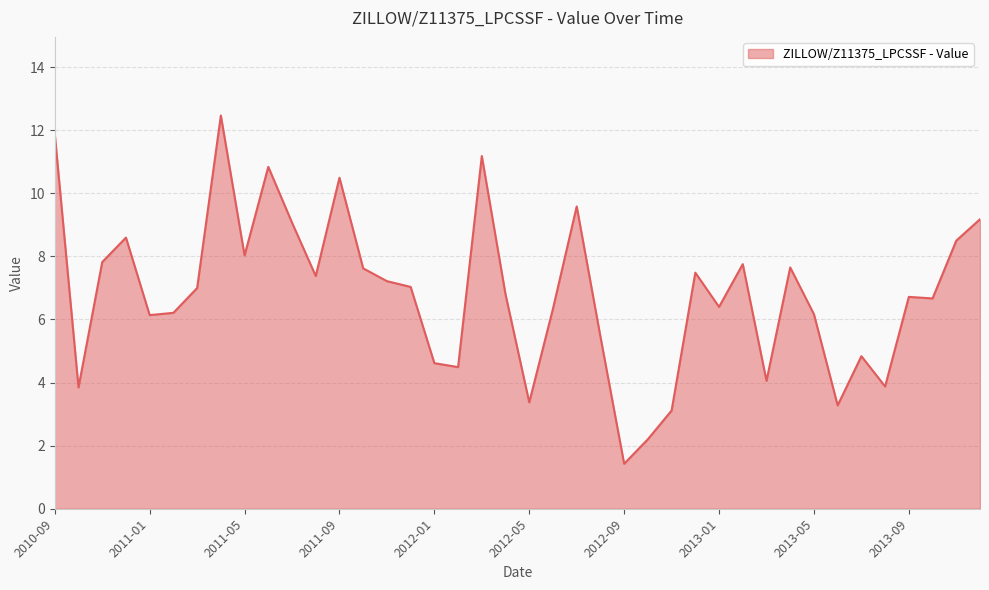

How many lines are shown in the chart?

1